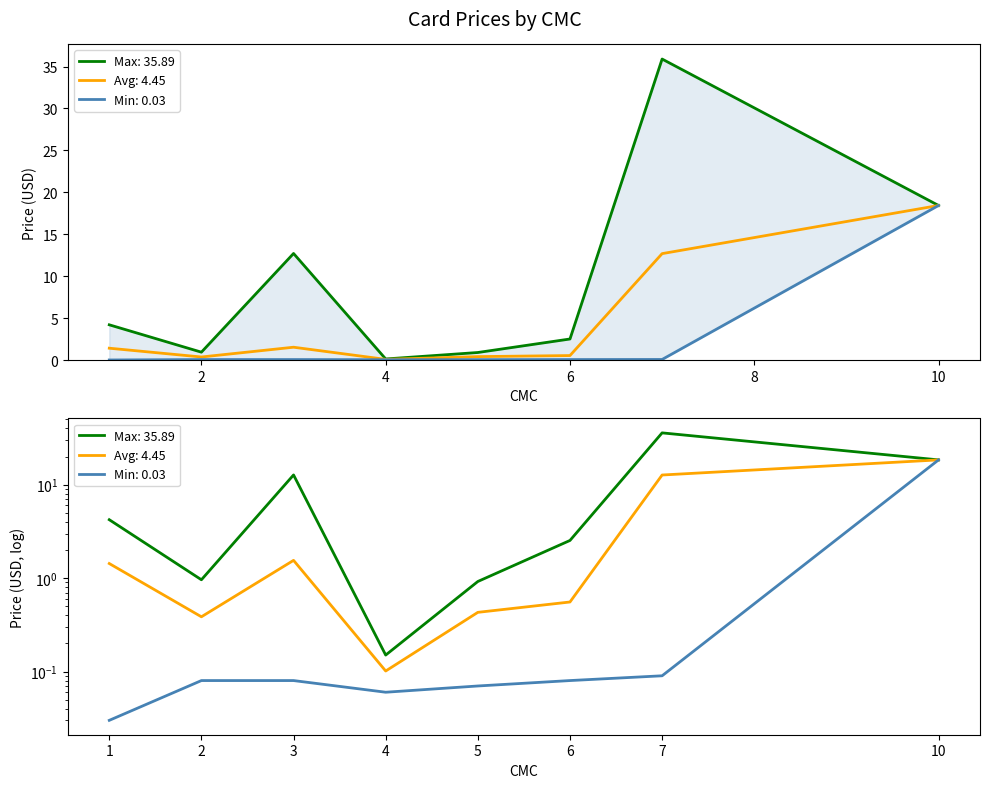

Reading left to right, what are all the values shown in this chart?

Max Price: 4.2	1.0	12.7	0.1	0.9	2.5	35.9	18.4
Avg Price: 1.4	0.4	1.5	0.1	0.4	0.6	12.7	18.4
Min Price: 0.0	0.1	0.1	0.1	0.1	0.1	0.1	18.4